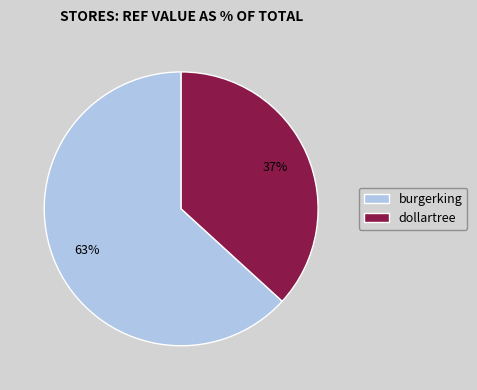

To the nearest percent, what percentage of the pie is dollartree?

37%